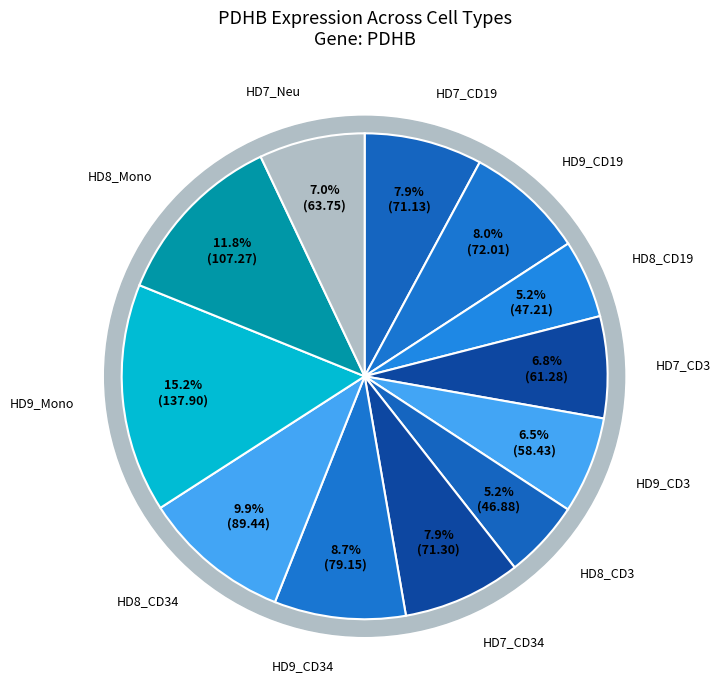

To the nearest percent, what is the difference between the HD8_Mono and HD7_CD19 slice percentages?

4%